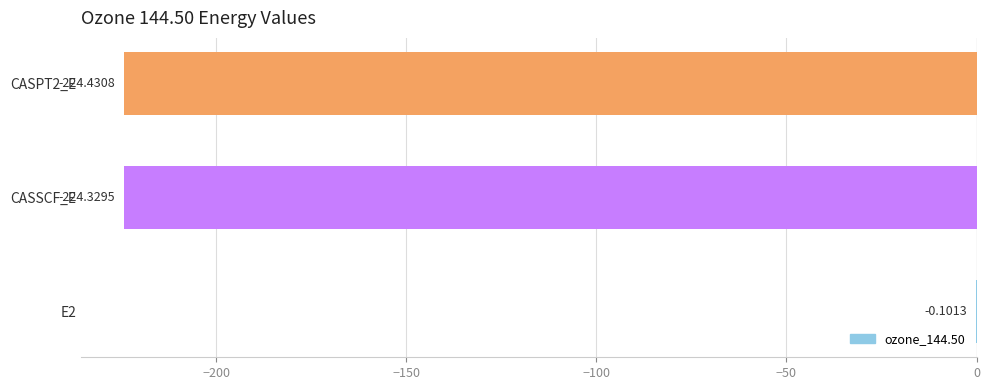

Between CASSCF_E and CASPT2_E, which is larger?

CASSCF_E